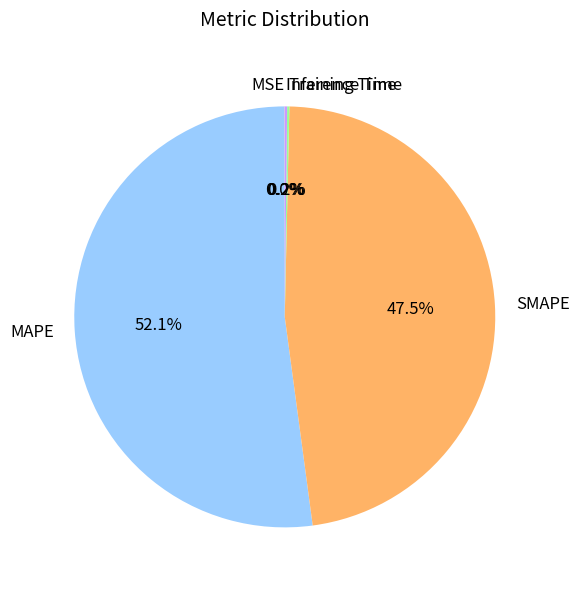

Which slice represents more than half of the pie?

MAPE